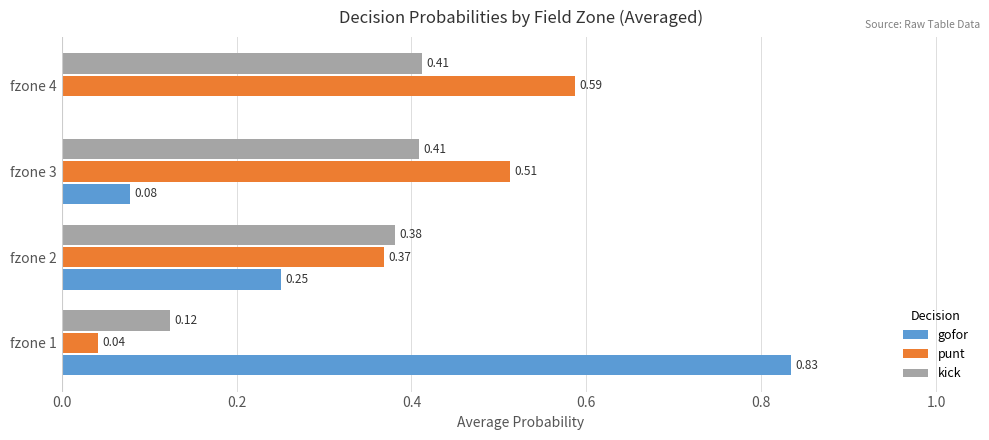

How many distinct data groups are displayed?

3